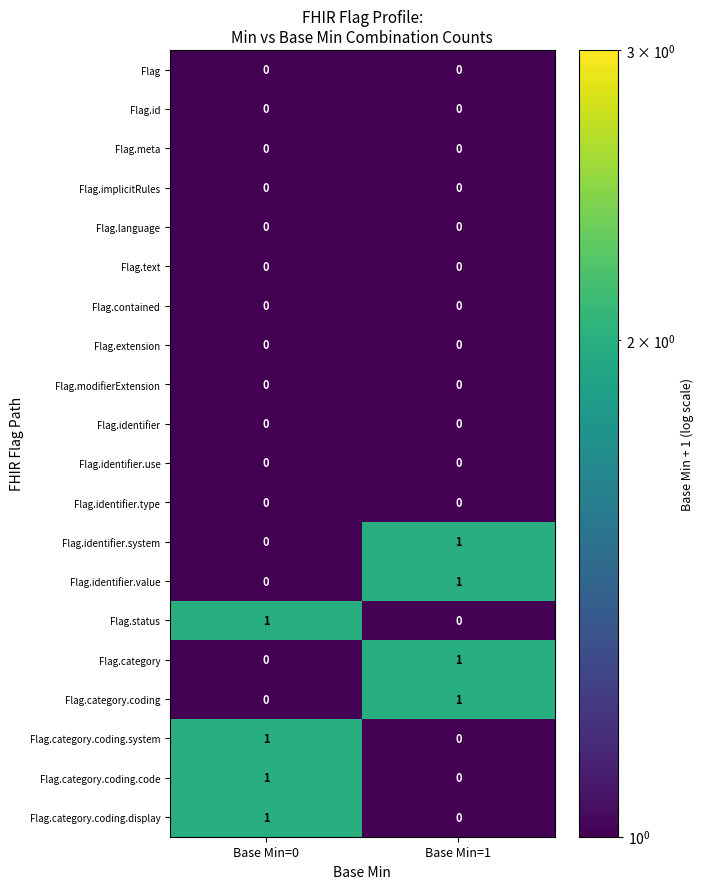

What is the spread (max minus min) of values at Base Min=0?

1